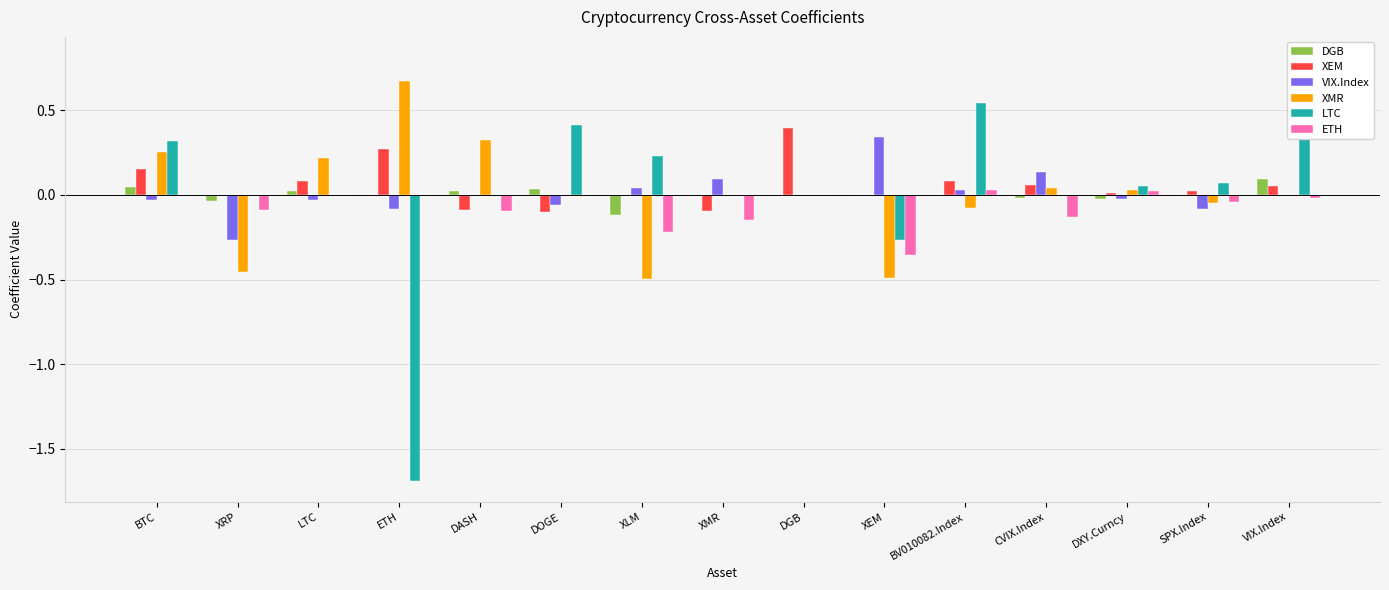

Reading left to right, extract all data points from this chart.

DGB: BTC=0.0	XRP=-0.0	LTC=0.0	ETH=-0.0	DASH=0.0	DOGE=0.0	XLM=-0.1	XMR=0.0	DGB=0.0	XEM=-0.0	BV010082.Index=0.0	CVIX.Index=-0.0	DXY.Curncy=-0.0	SPX.Index=-0.0	VIX.Index=0.1
XEM: BTC=0.2	XRP=0.0	LTC=0.1	ETH=0.3	DASH=-0.1	DOGE=-0.1	XLM=0.0	XMR=-0.1	DGB=0.4	XEM=0.0	BV010082.Index=0.1	CVIX.Index=0.1	DXY.Curncy=0.0	SPX.Index=0.0	VIX.Index=0.1
VIX.Index: BTC=-0.0	XRP=-0.3	LTC=-0.0	ETH=-0.1	DASH=0.0	DOGE=-0.1	XLM=0.0	XMR=0.1	DGB=0.0	XEM=0.3	BV010082.Index=0.0	CVIX.Index=0.1	DXY.Curncy=-0.0	SPX.Index=-0.1	VIX.Index=0.0
XMR: BTC=0.3	XRP=-0.5	LTC=0.2	ETH=0.7	DASH=0.3	DOGE=0.0	XLM=-0.5	XMR=0.0	DGB=0.0	XEM=-0.5	BV010082.Index=-0.1	CVIX.Index=0.0	DXY.Curncy=0.0	SPX.Index=-0.0	VIX.Index=0.0
LTC: BTC=0.3	XRP=0.0	LTC=0.0	ETH=-1.7	DASH=0.0	DOGE=0.4	XLM=0.2	XMR=0.0	DGB=0.0	XEM=-0.3	BV010082.Index=0.5	CVIX.Index=0.0	DXY.Curncy=0.1	SPX.Index=0.1	VIX.Index=0.8
ETH: BTC=0.0	XRP=-0.1	LTC=0.0	ETH=0.0	DASH=-0.1	DOGE=0.0	XLM=-0.2	XMR=-0.1	DGB=0.0	XEM=-0.4	BV010082.Index=0.0	CVIX.Index=-0.1	DXY.Curncy=0.0	SPX.Index=-0.0	VIX.Index=-0.0